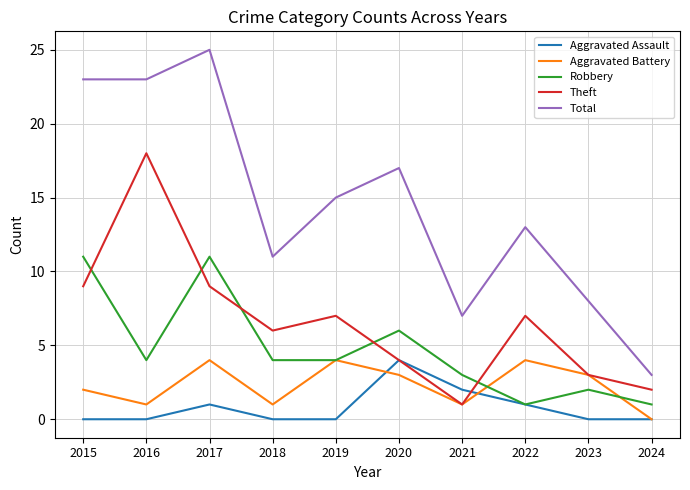

True or false: Aggravated Battery and Total intersect in this chart.

False